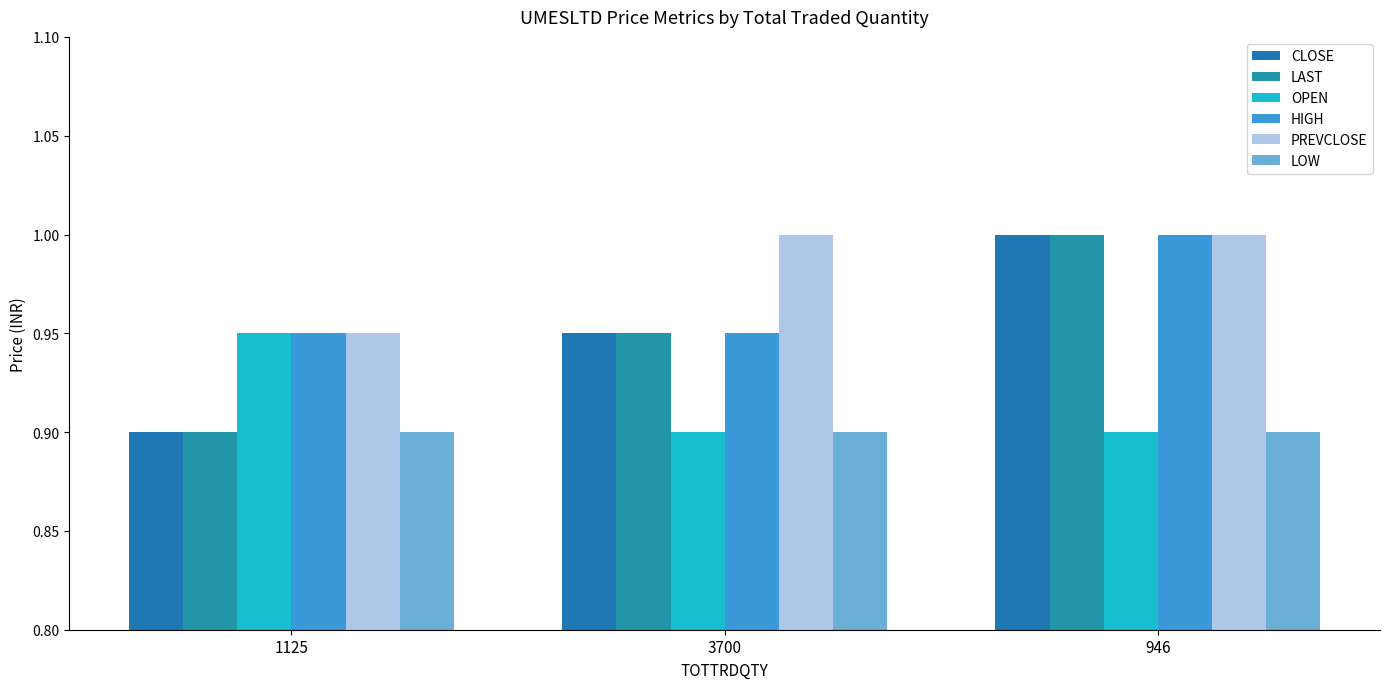

Which series changed the most between 1125 and 946?

CLOSE